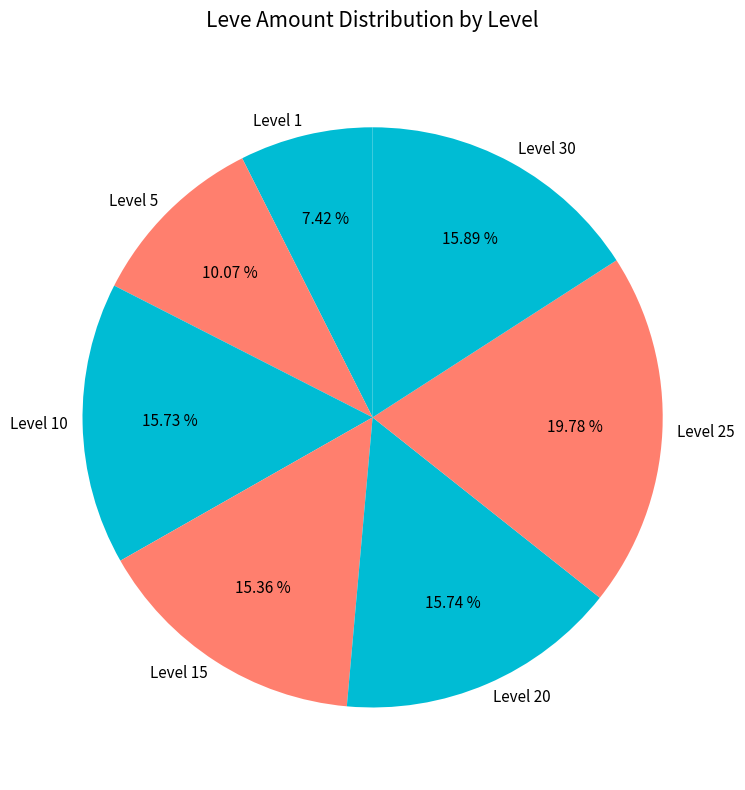

How many slices are in this pie chart?

7